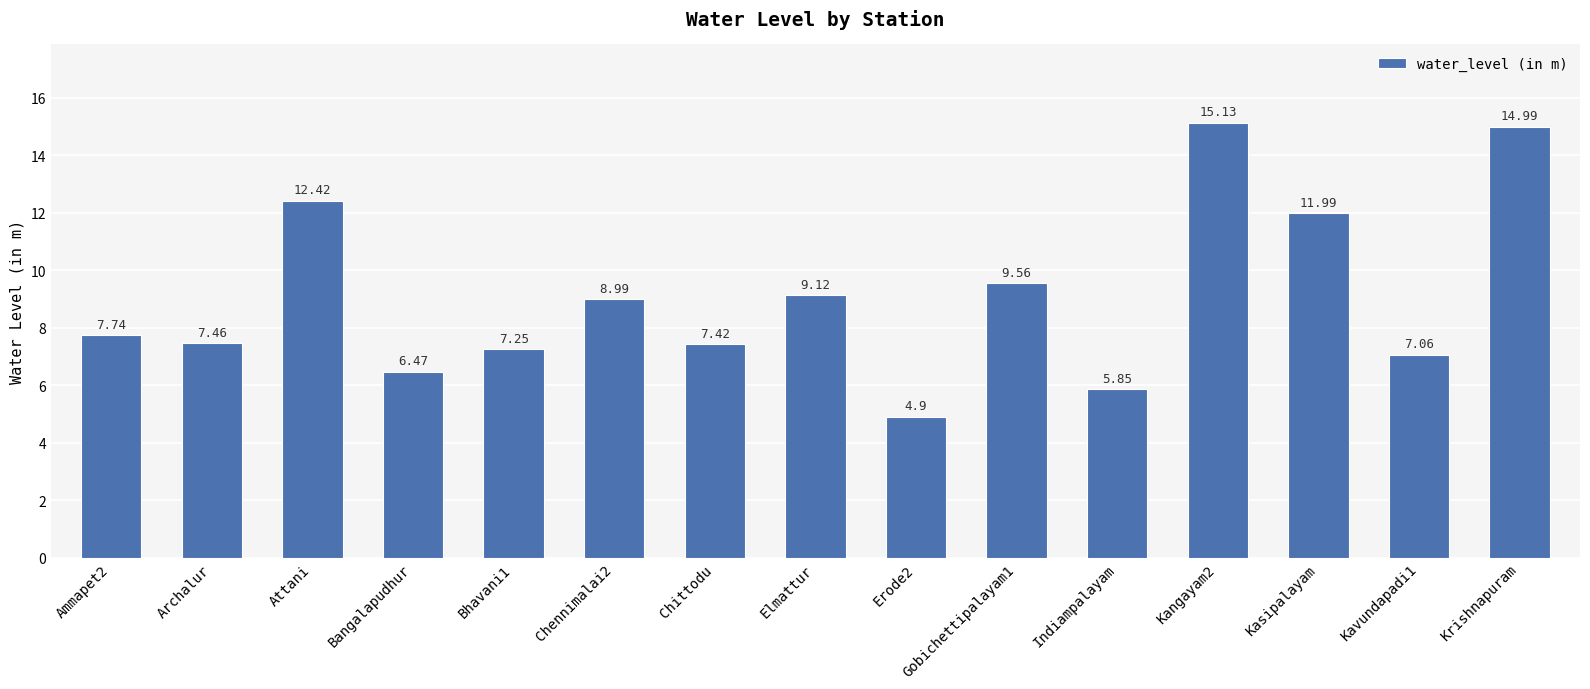

What is the sum of the values at Chennimalai2 and Attani?

21.4